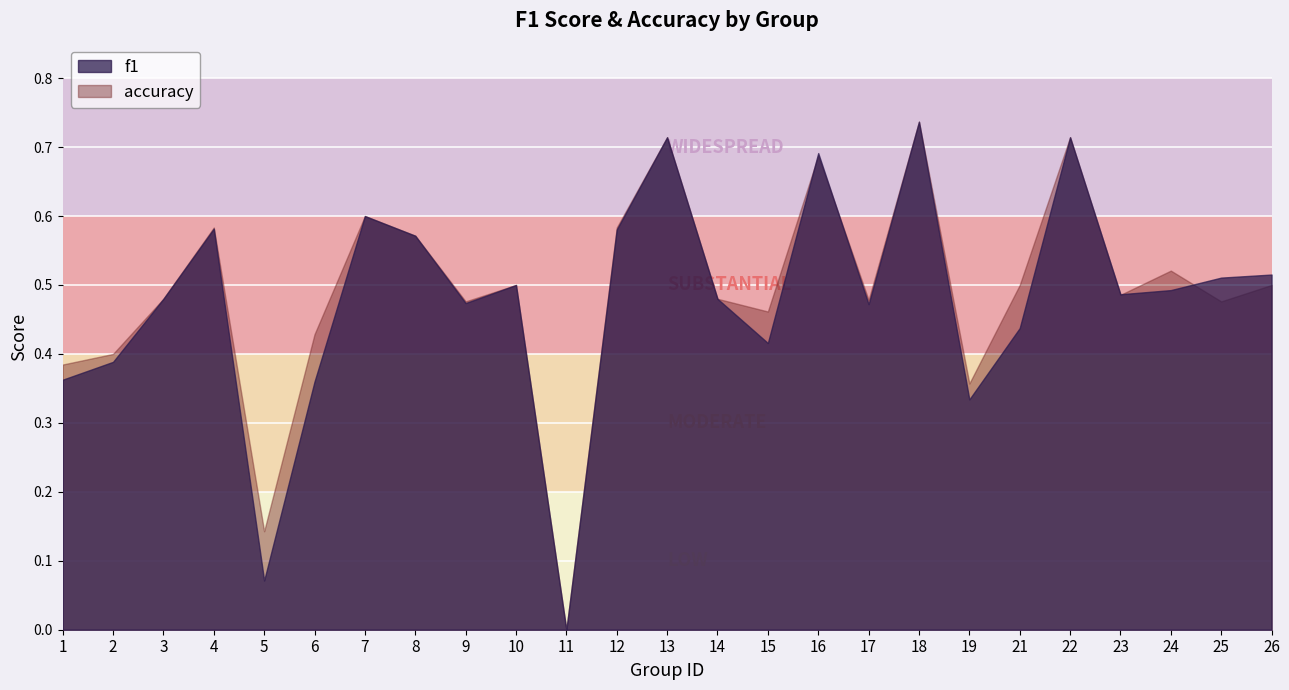

What is the difference between the maximum and minimum values in the accuracy series?

0.7